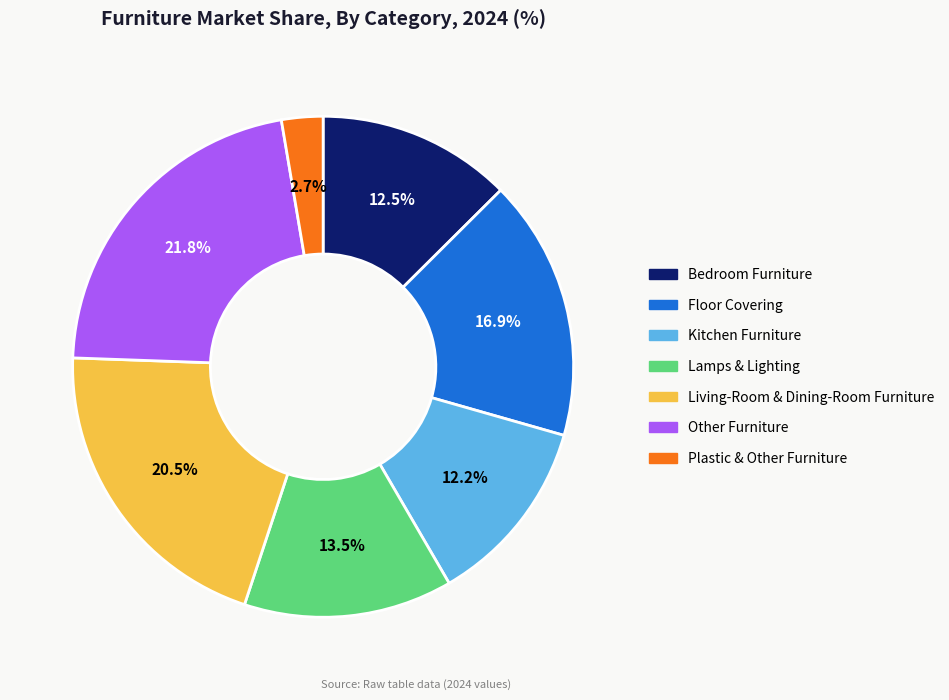

To the nearest percent, what percentage of the pie is Plastic & Other Furniture?

3%